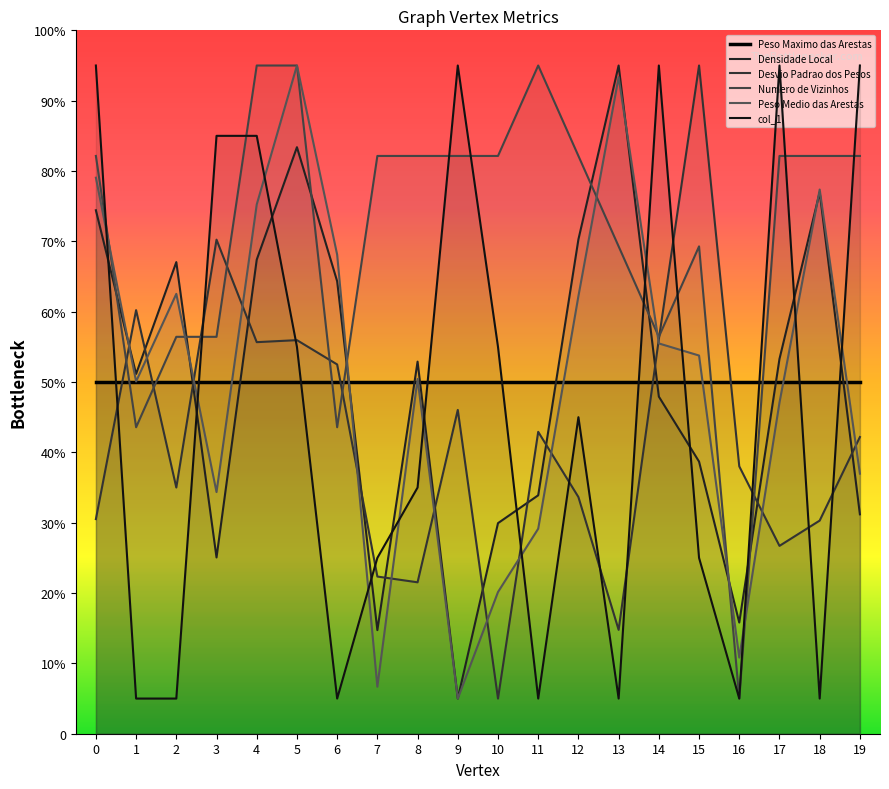

Where is Desvio Padrao dos Pesos nearest to the value 5?

6